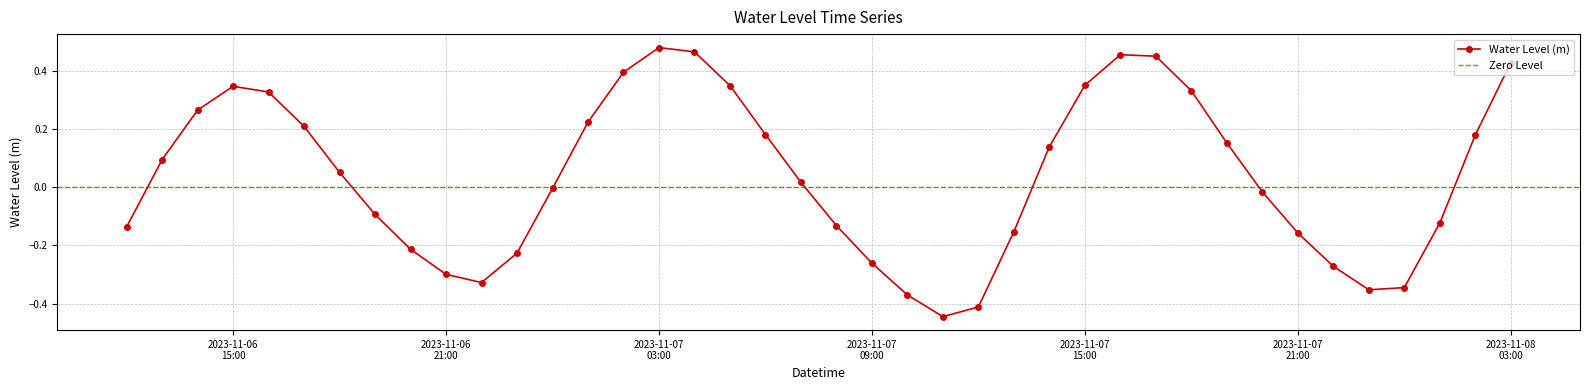

What is the difference between the second highest and second lowest values?

0.9